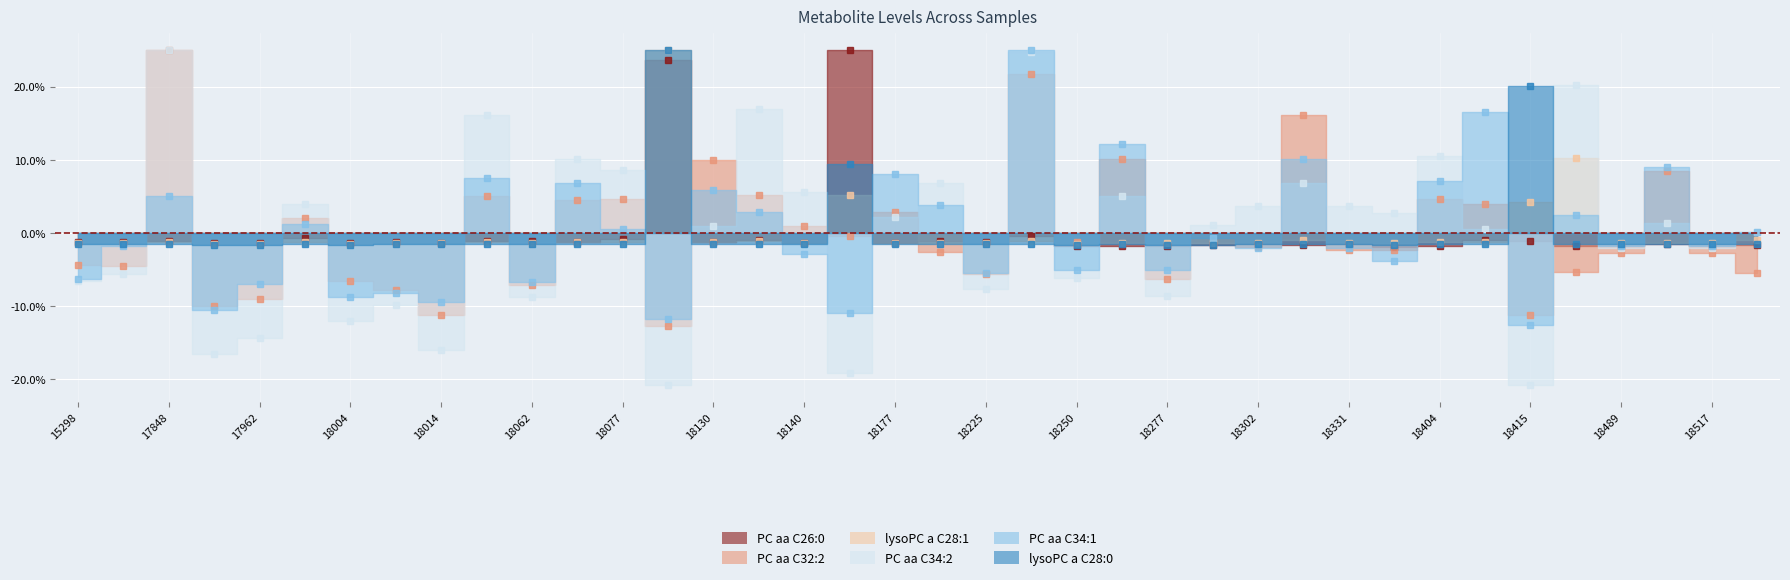

At how many categories does at least one series exceed -20?

38